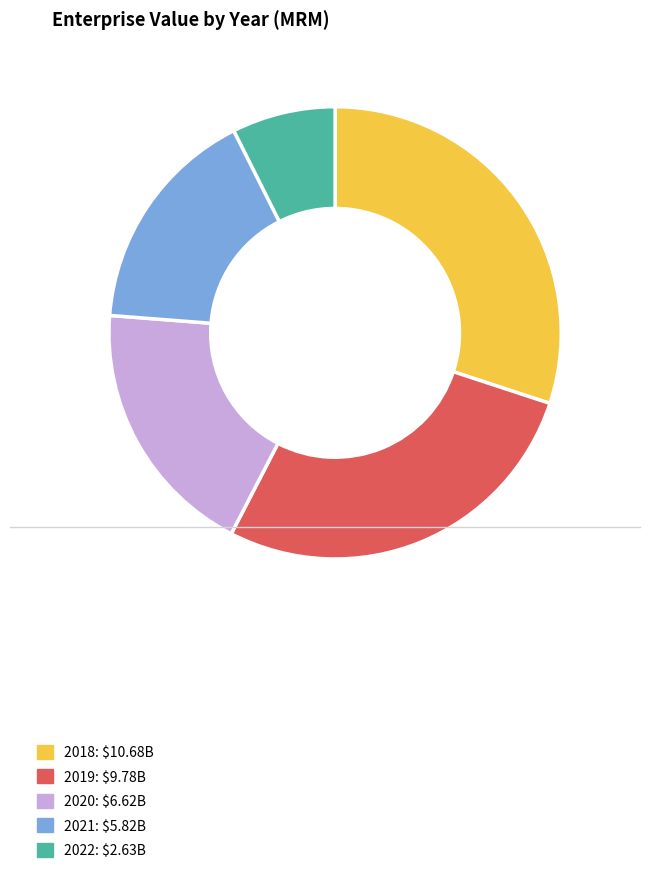

Does any single category account for the majority?

No